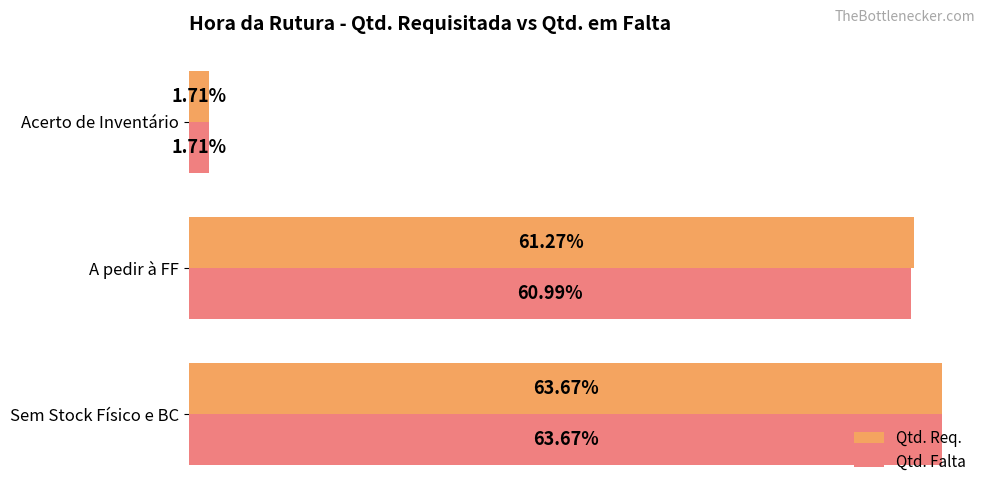

What are all the series names shown in the legend?

Qtd. Req., Qtd. Falta